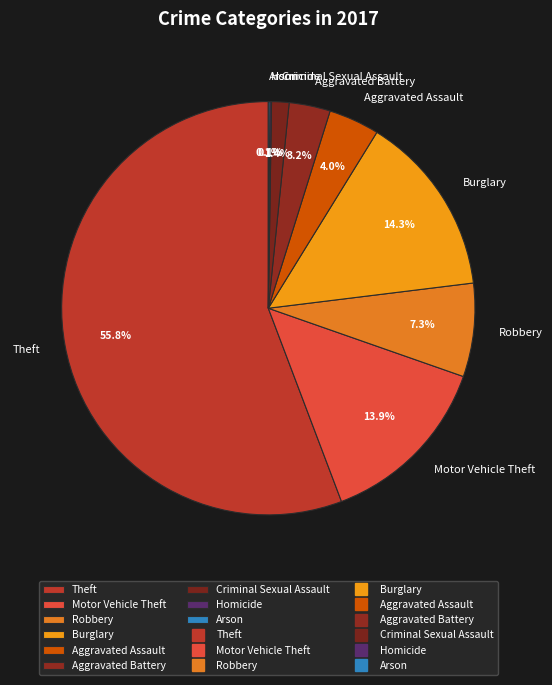

To the nearest percent, what portion does Theft represent?

56%